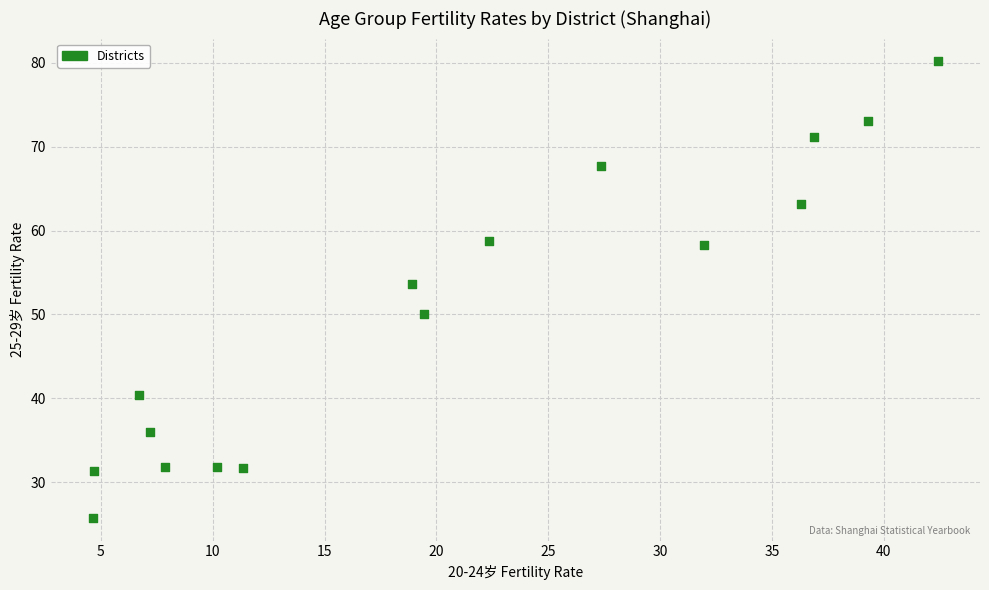

What is the range of Y values (max minus min)?

54.4